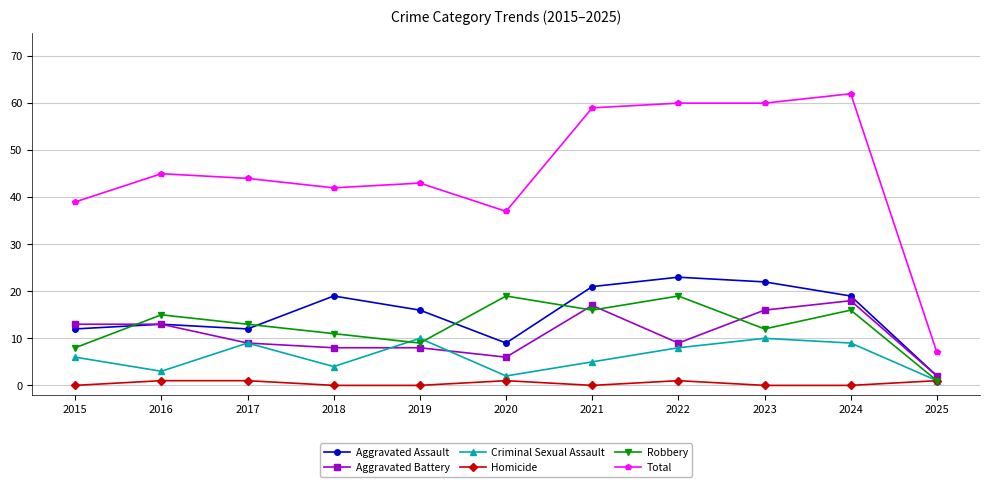

True or false: Aggravated Assault has more than 1 interior local peaks.

True